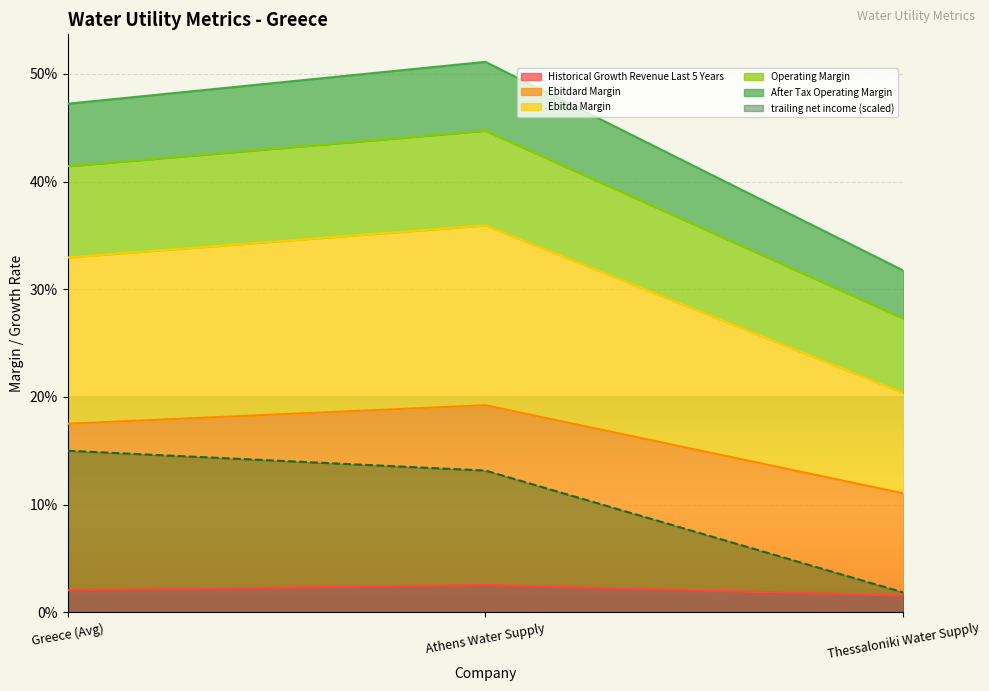

Which category has the lowest value in the after_tax_operating_margin series?

Thessaloniki Water Supply